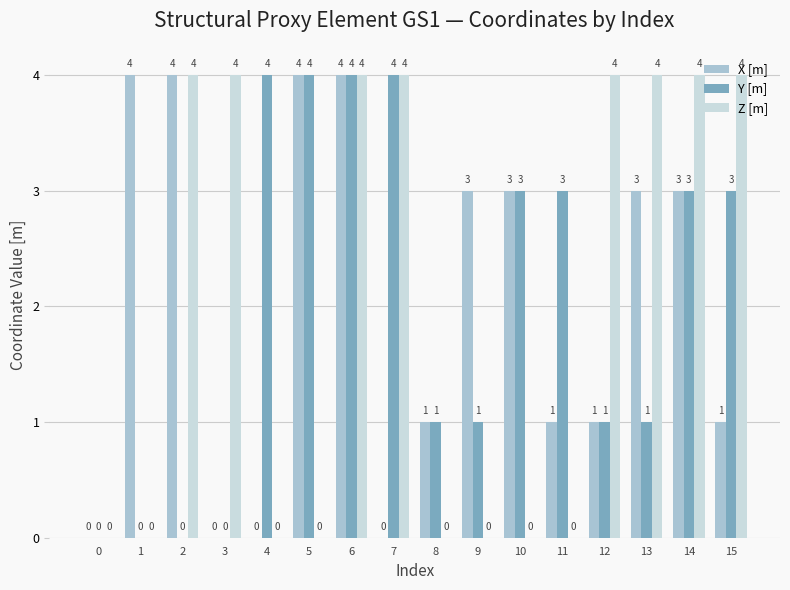

Between 4 and 15, which series saw the biggest shift?

Z [m]